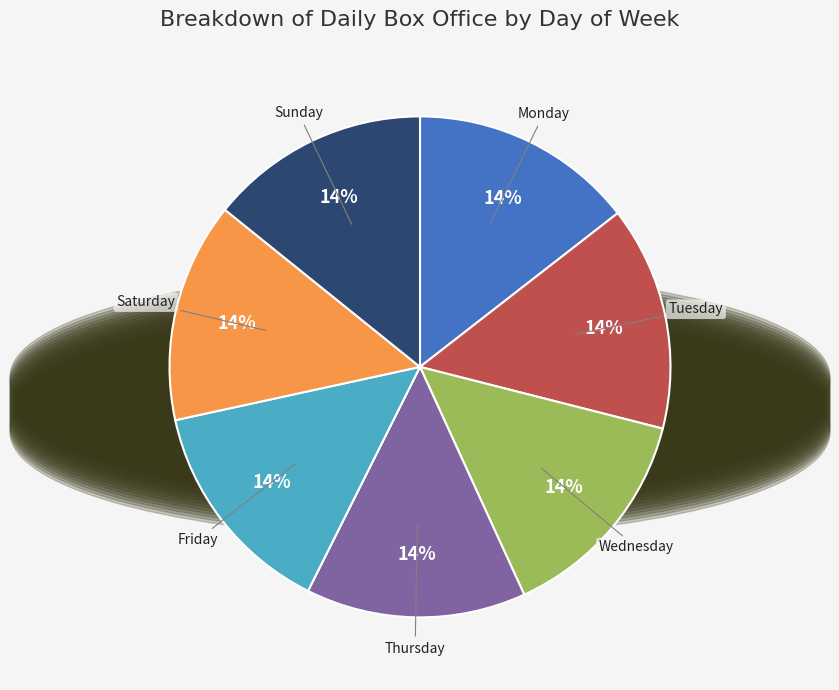

Is there a majority slice in this chart?

No